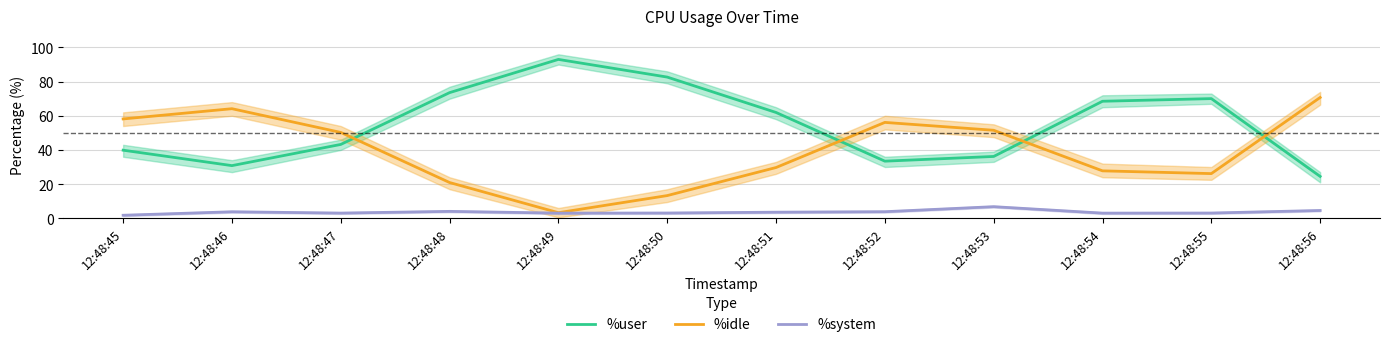

What is the sum of the %idle values at 12:48:50 and 12:48:49?

16.5